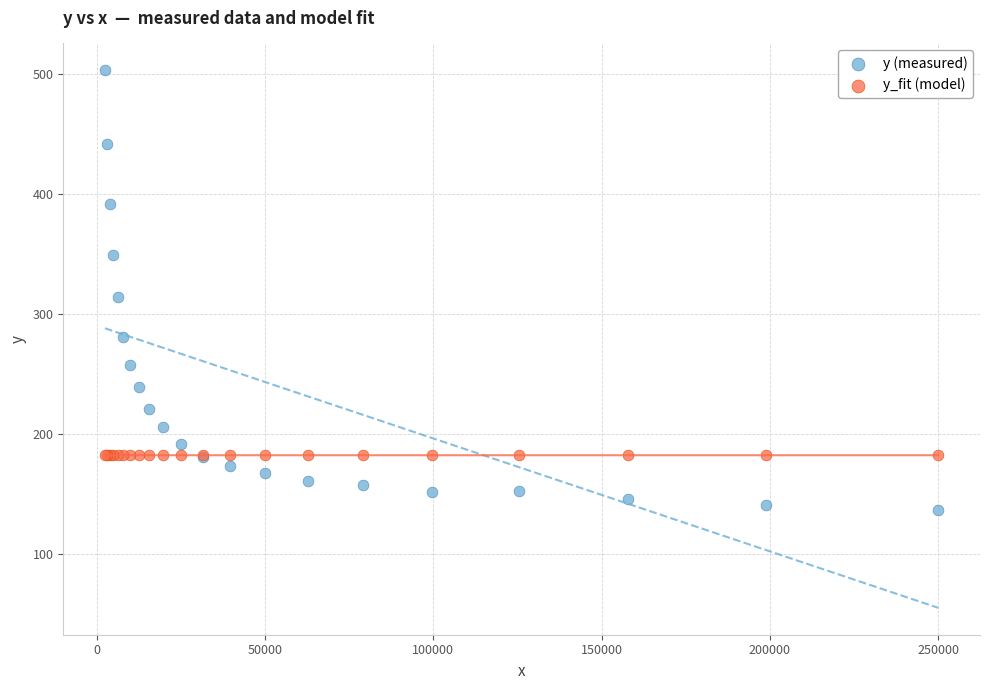

Which series has the largest Y range (max minus min)?

y (measured)